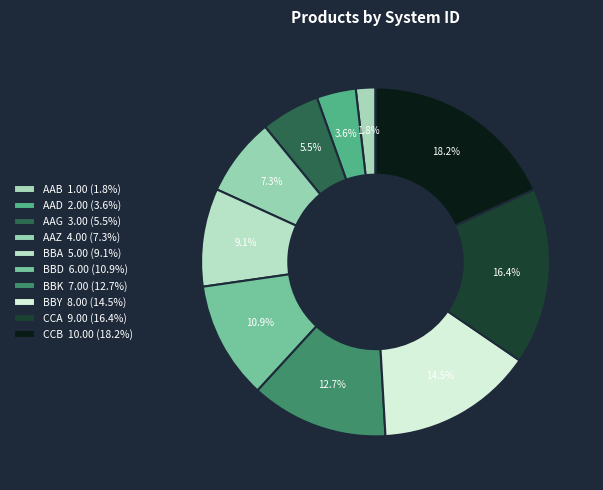

To the nearest percent, what is the difference between the CCA and AAB slice percentages?

15%